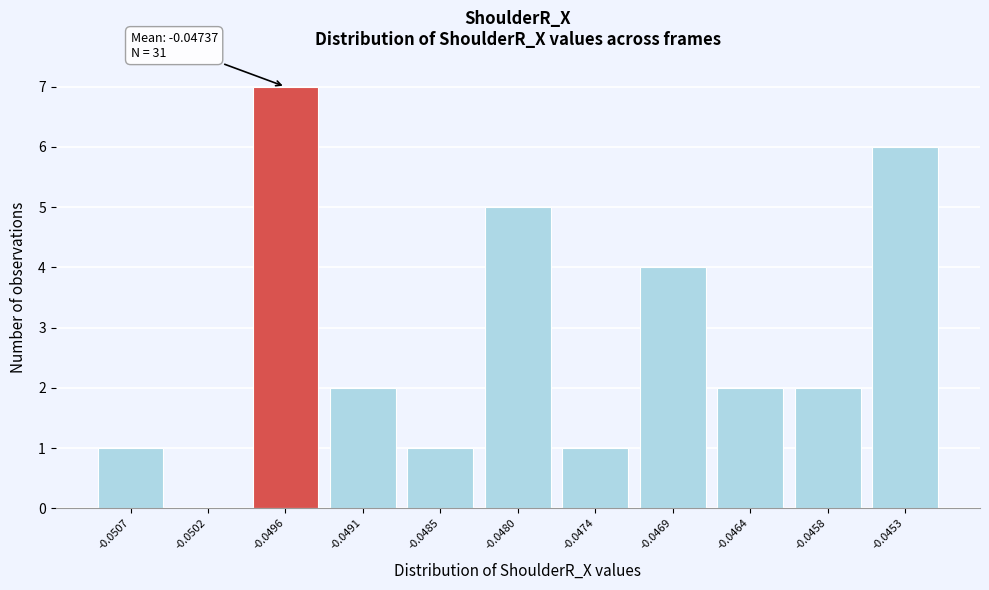

Reading left to right, transcribe all the data shown in this chart.

-0.0507=1	-0.0502=0	-0.0496=7	-0.0491=2	-0.0485=1	-0.0480=5	-0.0474=1	-0.0469=4	-0.0464=2	-0.0458=2	-0.0453=6